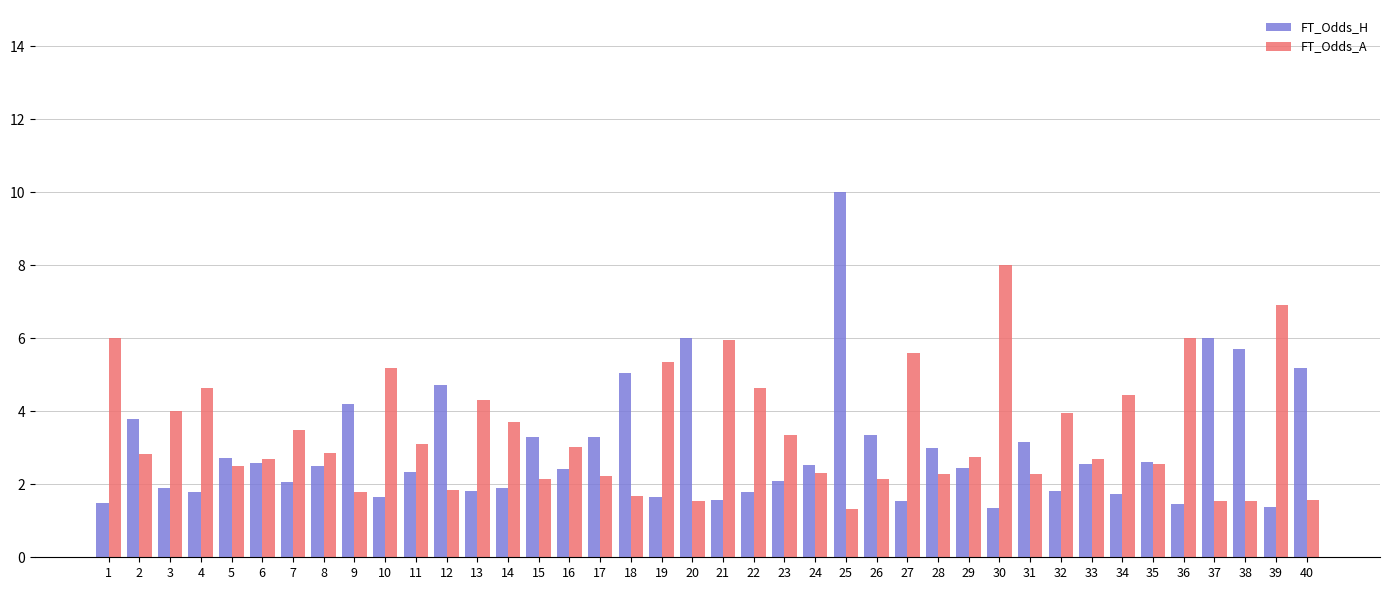

Which series has the largest total across all categories?

FT_Odds_A